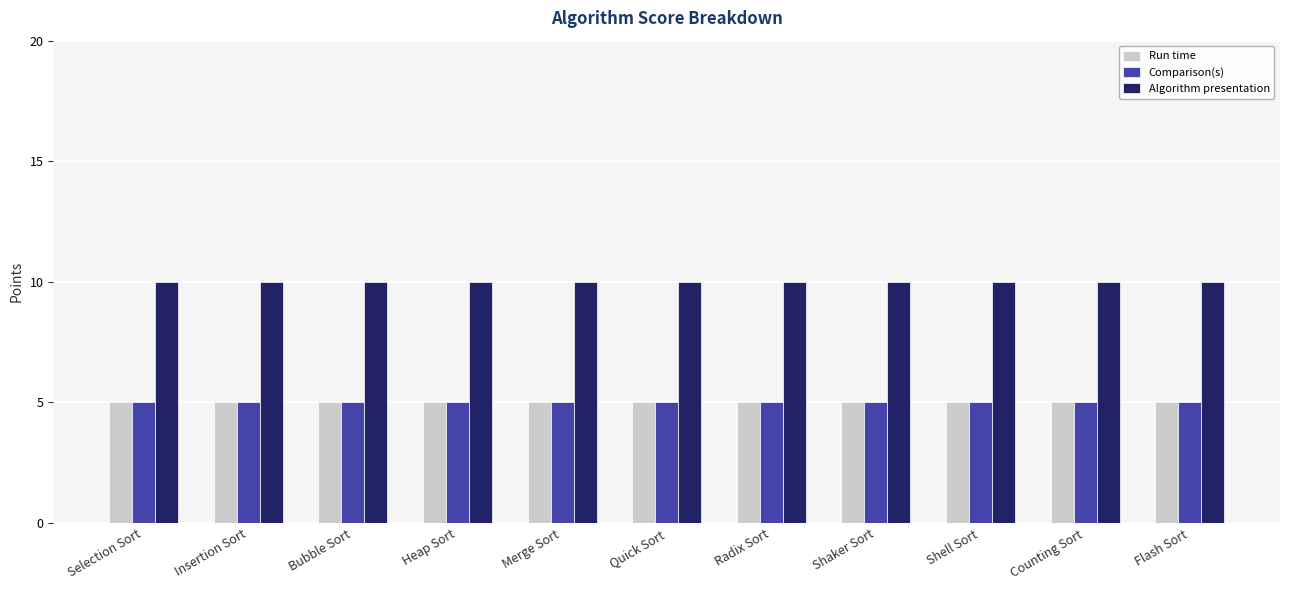

Count the number of categories in the chart.

11